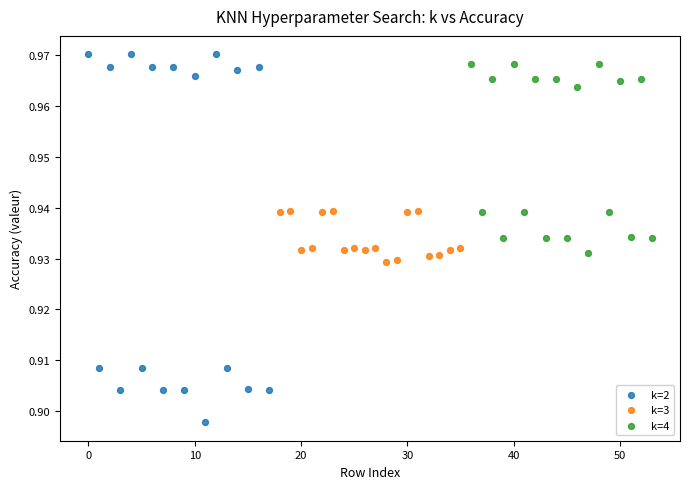

Which series contains the lowest Y value?

k=2